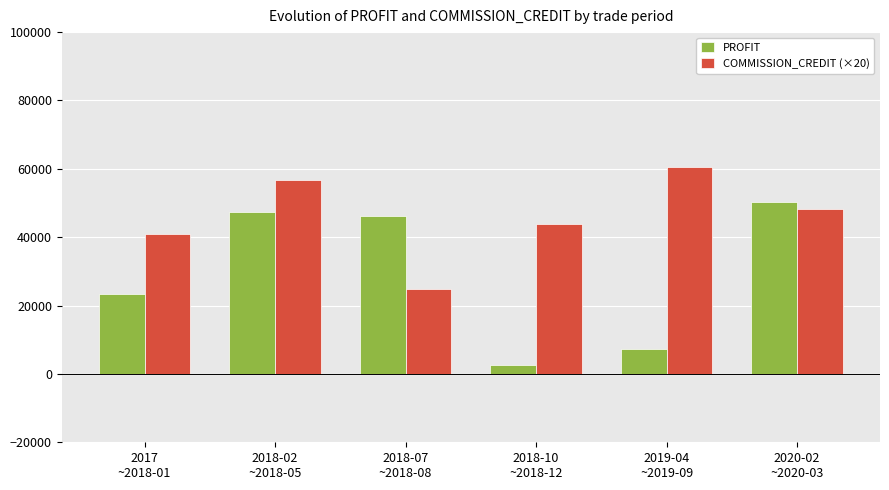

What is the highest value of the COMMISSION_CREDIT (×20) series?

60475.0